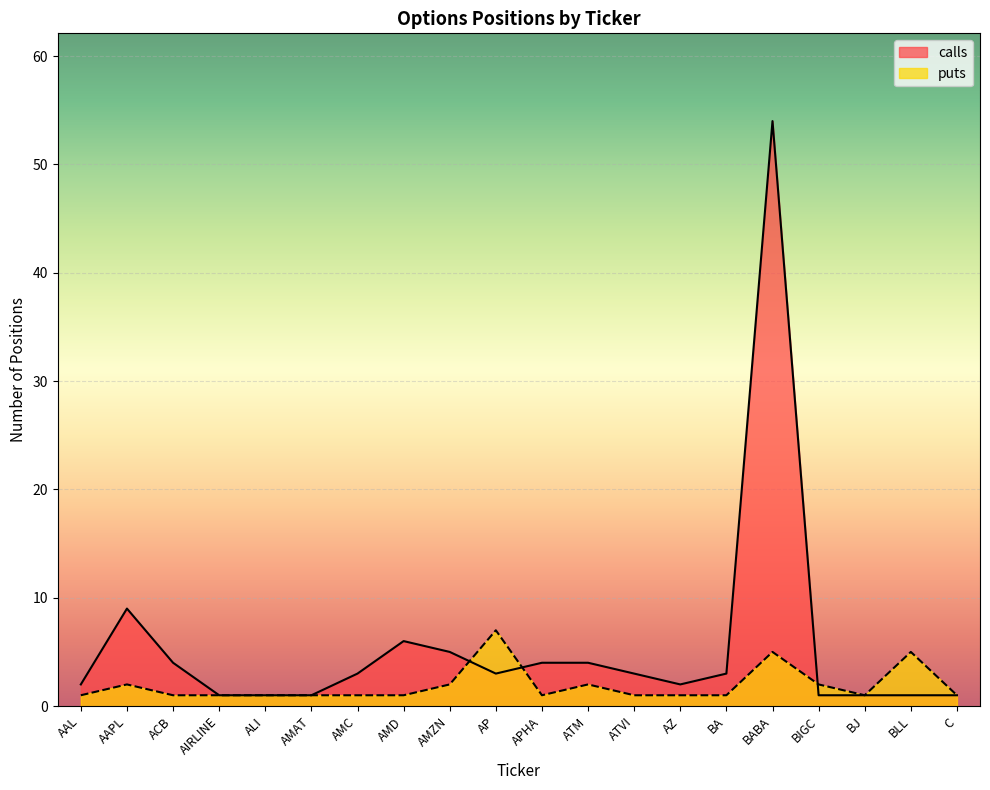

How many distinct data groups are displayed?

2